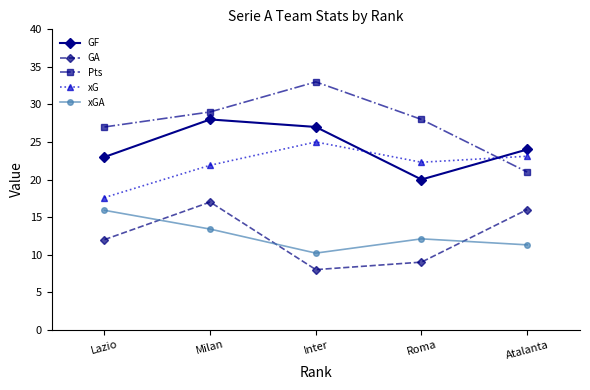

Read the xG value at Lazio.

17.6